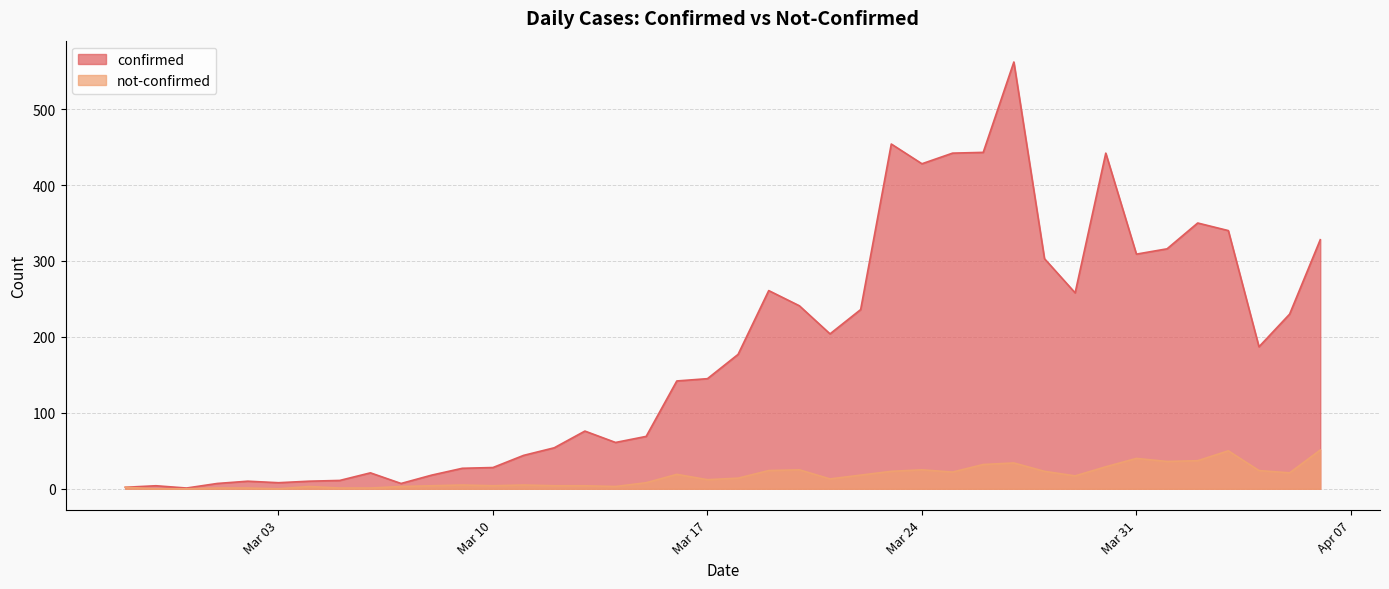

How many lines are shown in the chart?

2